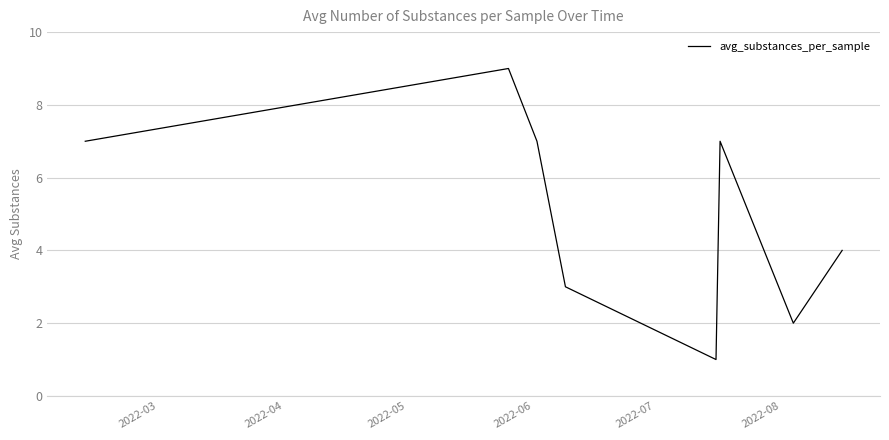

What is the difference between the maximum and minimum values?

8